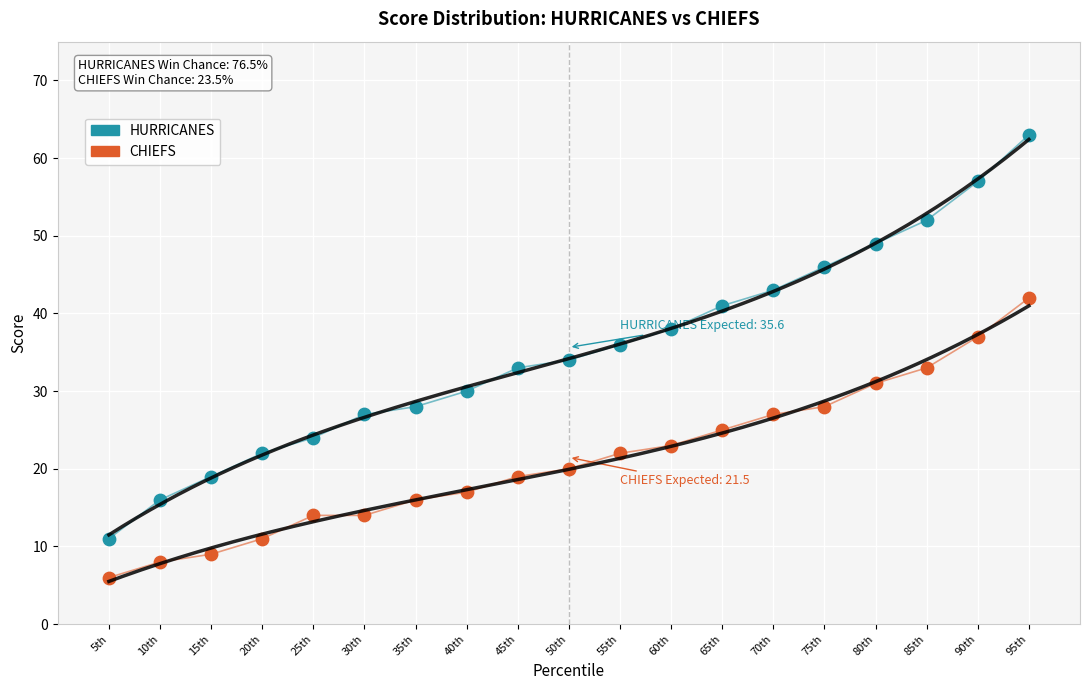

Which series has the largest Y range (max minus min)?

HURRICANES